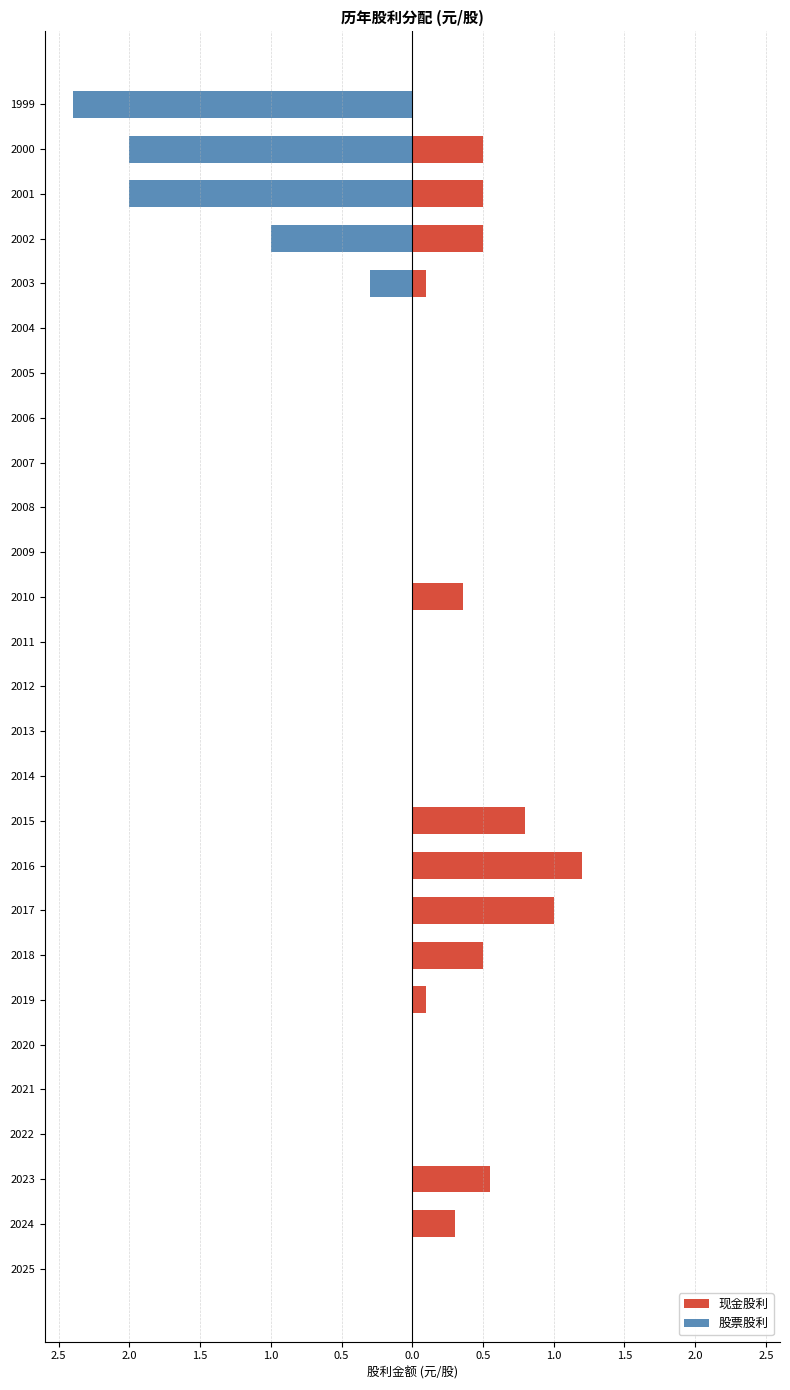

True or false: 现金股利 has a value of -0.5 at 2007.

False